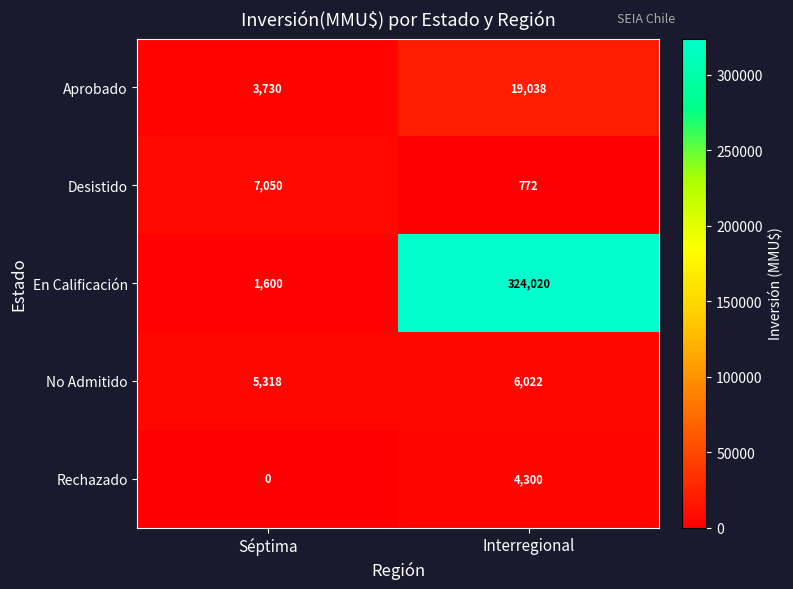

At which label is En Calificación closest to 162810?

Séptima